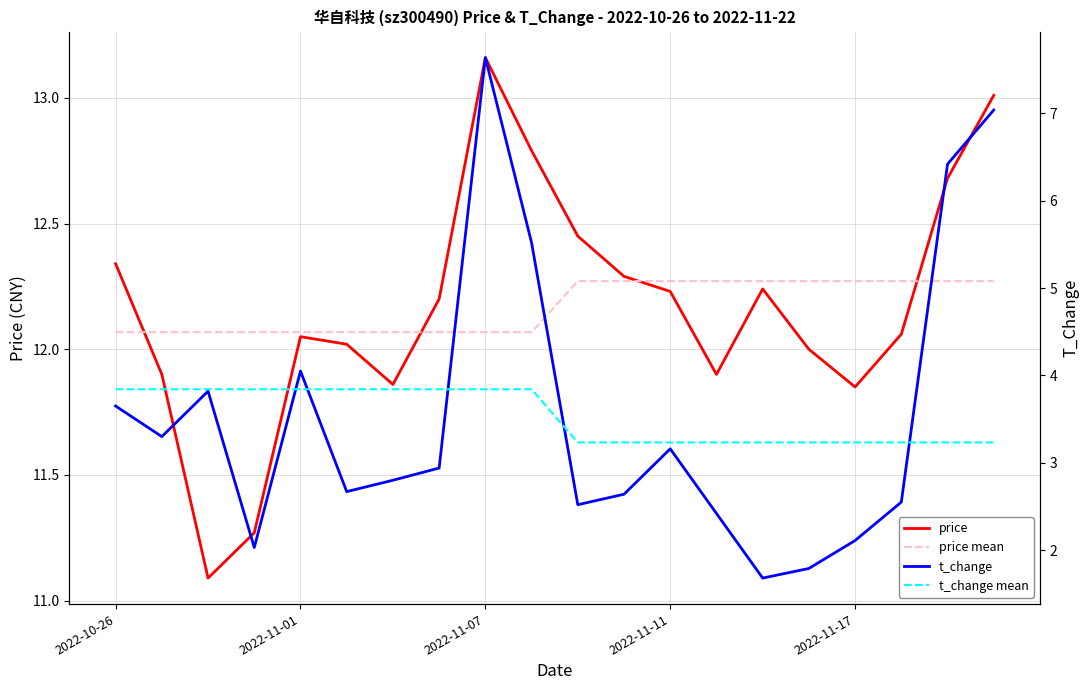

What is the value of the price point at the 2nd from the left?

11.9